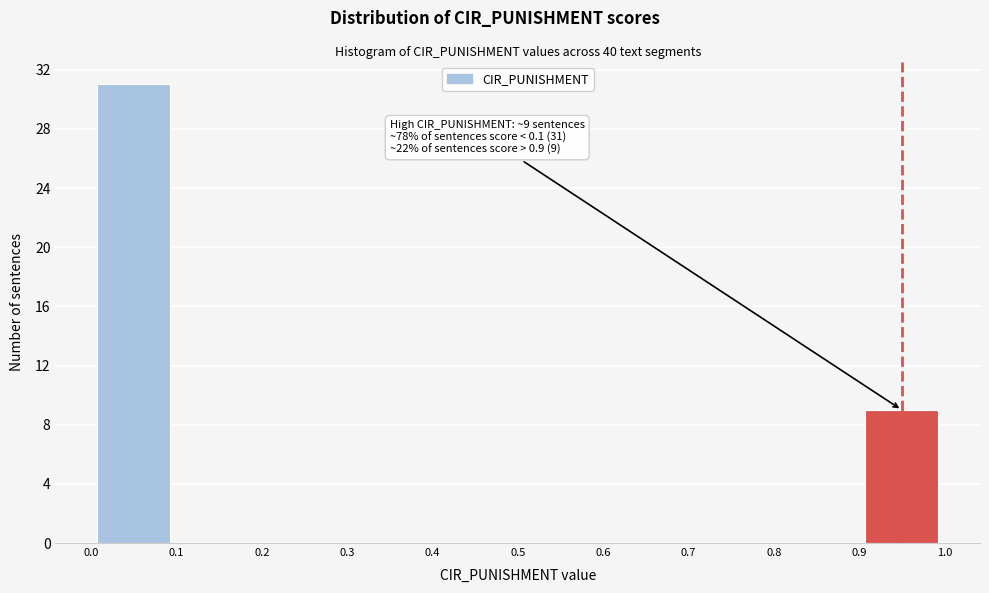

Over which range of the x-axis is the bar tallest?

0.0 to 0.1